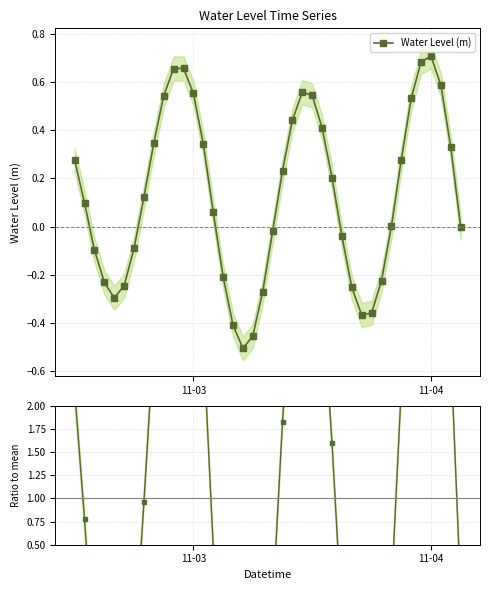

How many interior local valleys does the Water Level (m) series have?

3